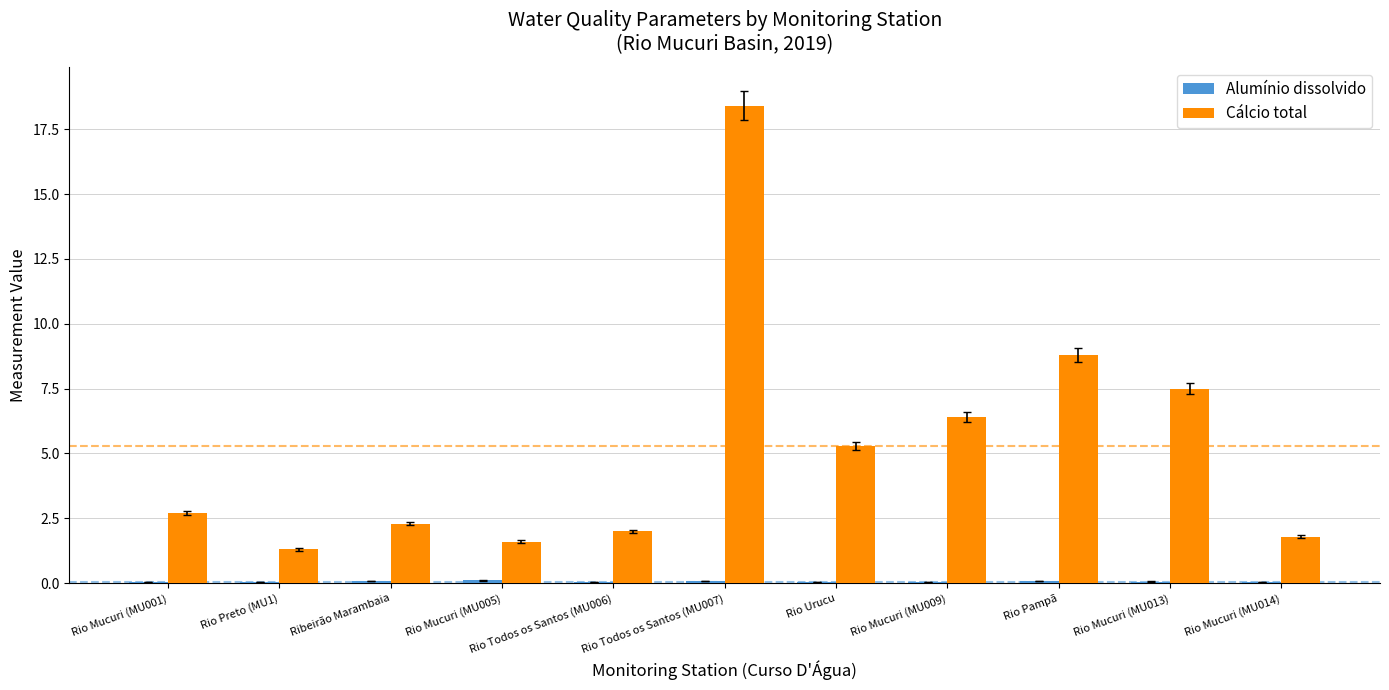

Between Rio Todos os Santos (MU007) and Rio Mucuri (MU013), which series saw the biggest shift?

Cálcio total